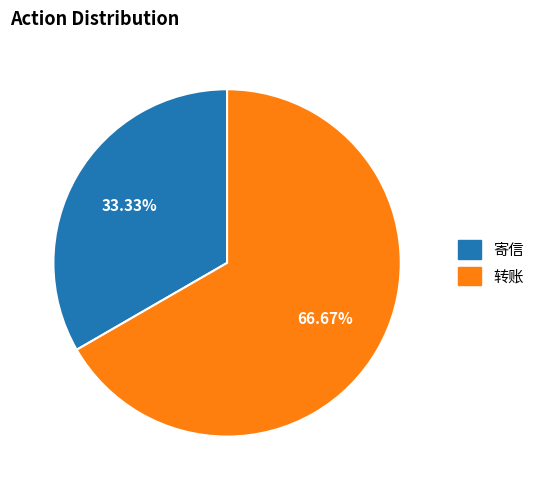

Does any single category account for the majority?

Yes